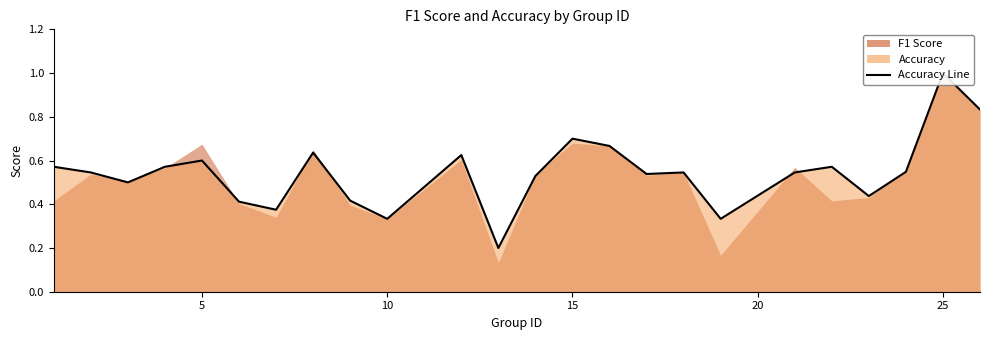

The chart shows a value of 0.1 at 11. True or false?

False